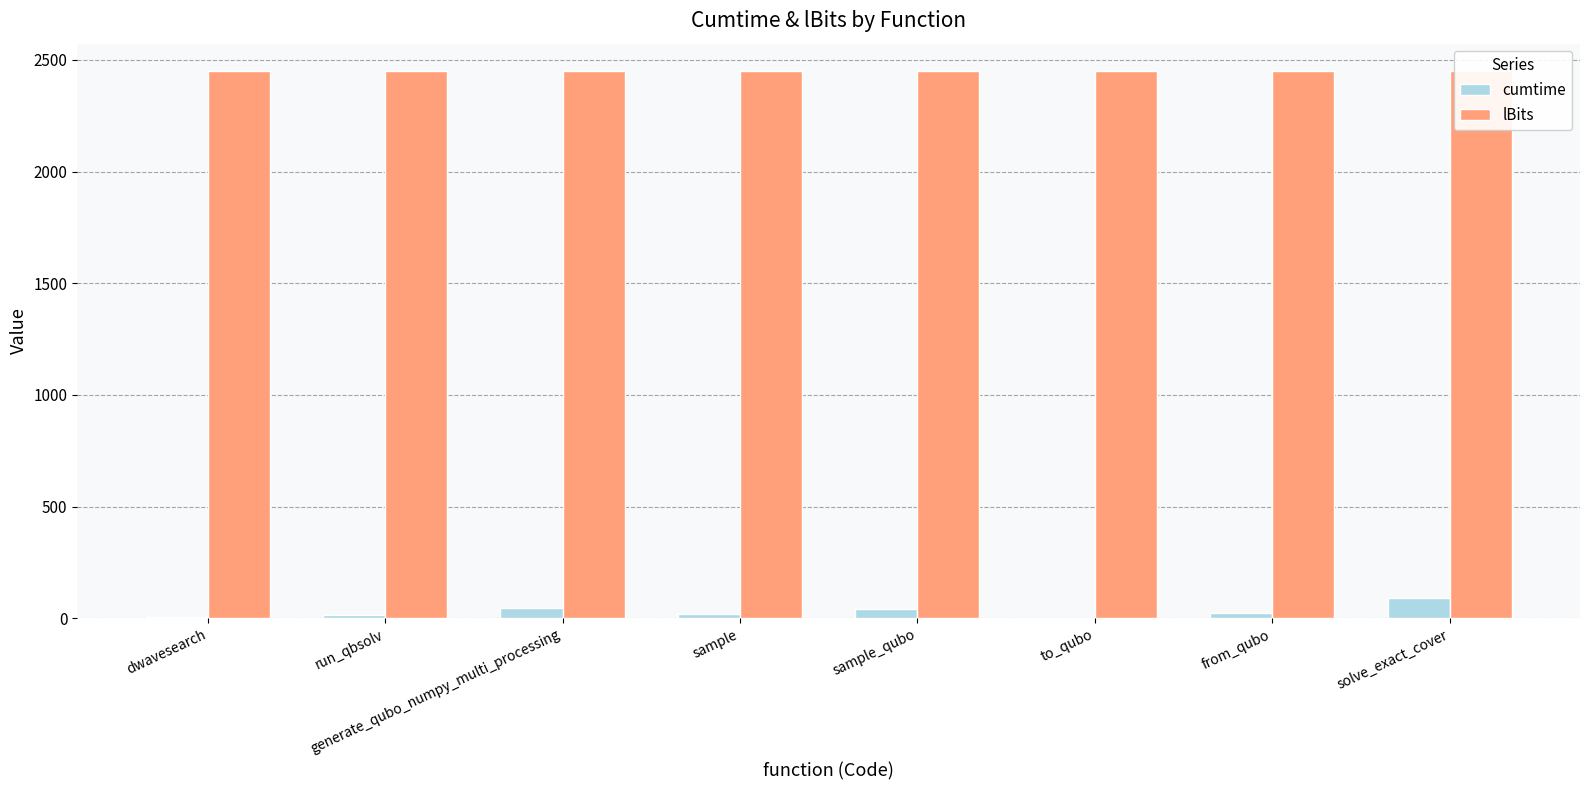

What is the maximum value for cumtime?

89.1